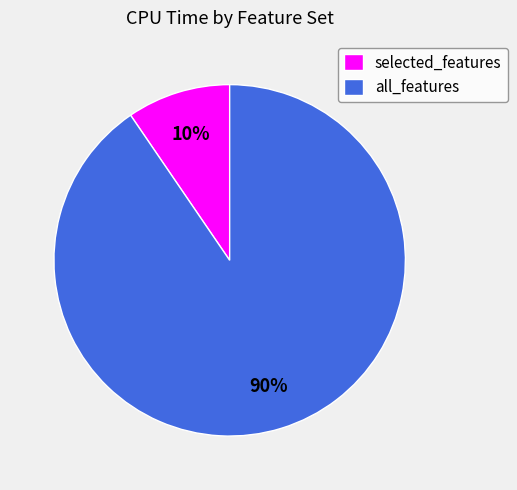

How many segments does this pie chart have?

2